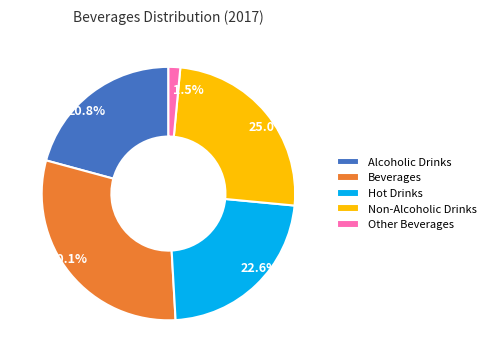

Which category has the biggest portion of the pie?

Beverages